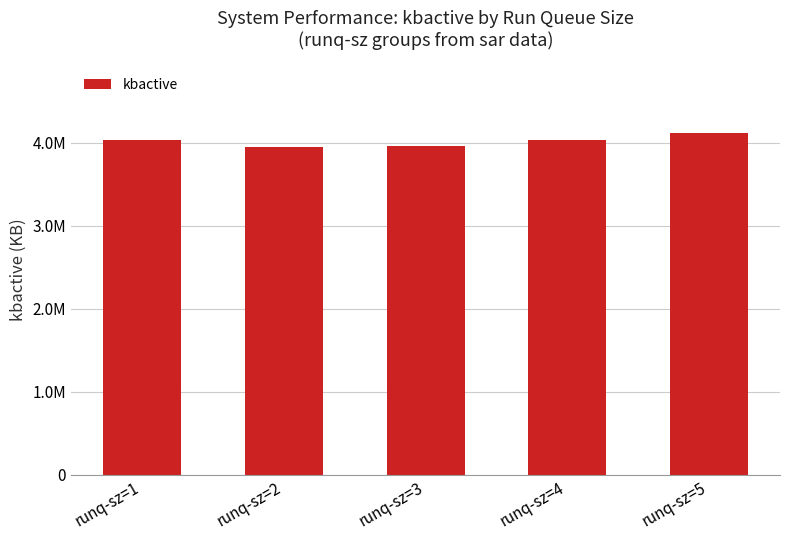

What is the maximum value shown in the chart?

4112028